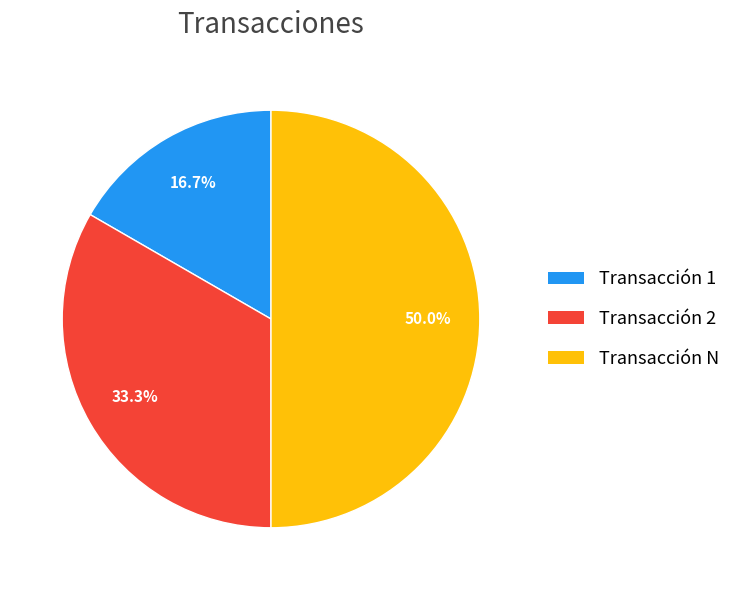

How many slices are in this pie chart?

3